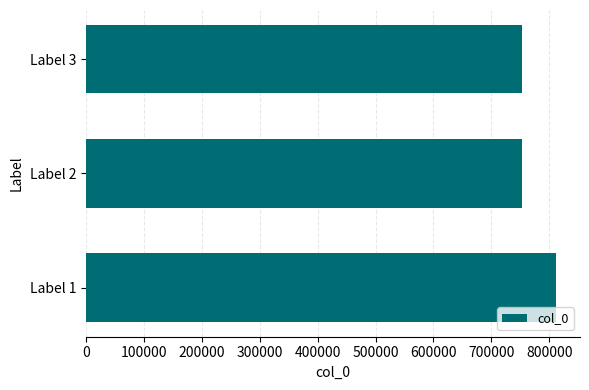

What is the difference between the second highest and minimum values?

1